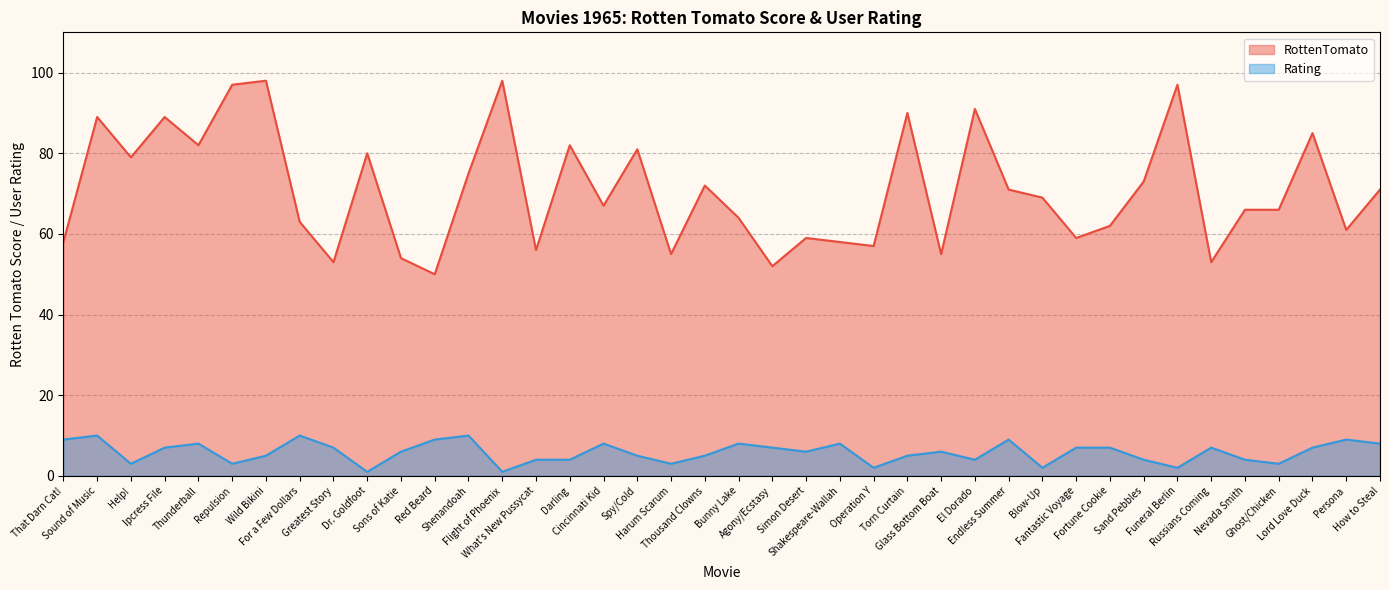

At how many categories does at least one series exceed 3?

40